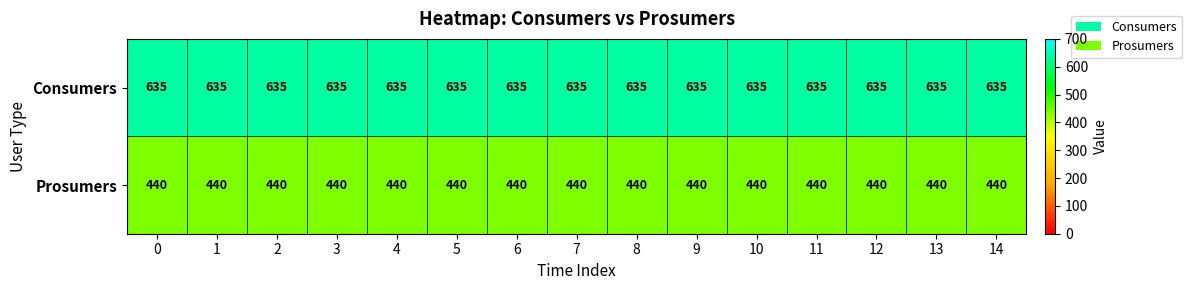

What is the spread (max minus min) of values at 2?

195